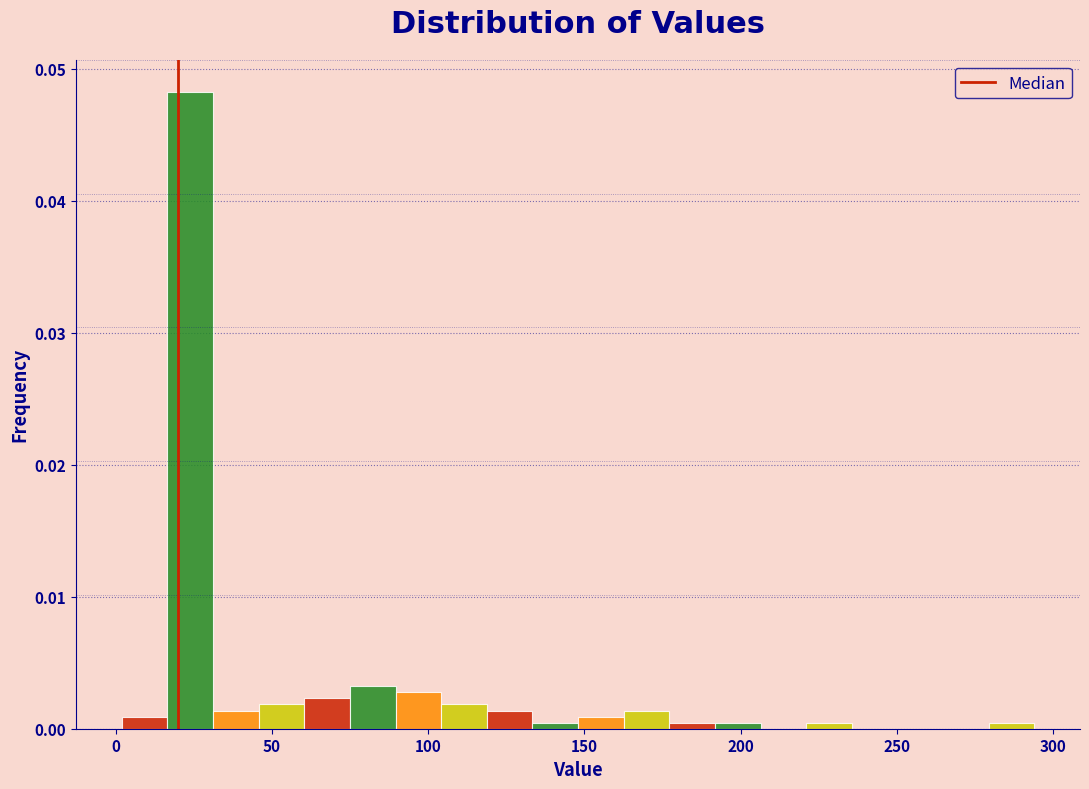

Read against the x-axis, roughly where is the centre of the tallest bar?

25